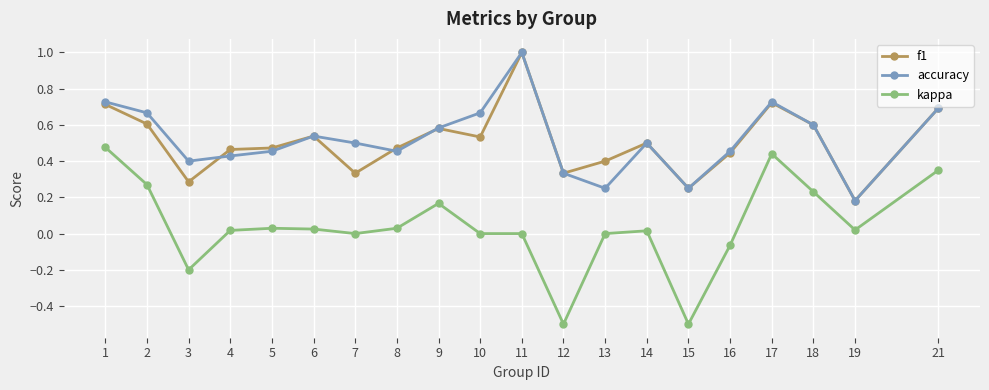

What is the difference between the maximum and minimum values in the f1 series?

0.8